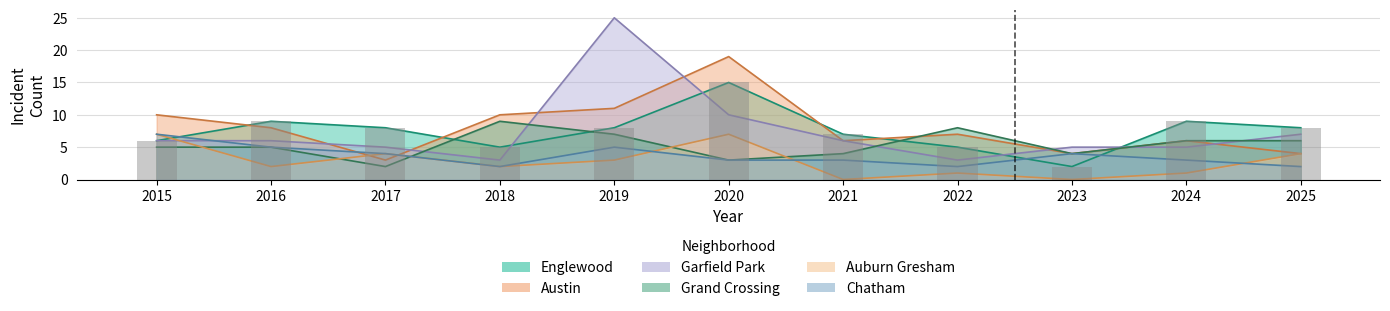

At 2017, list the series in order from smallest to largest.

Grand Crossing, Austin, Auburn Gresham, Chatham, Garfield Park, Englewood